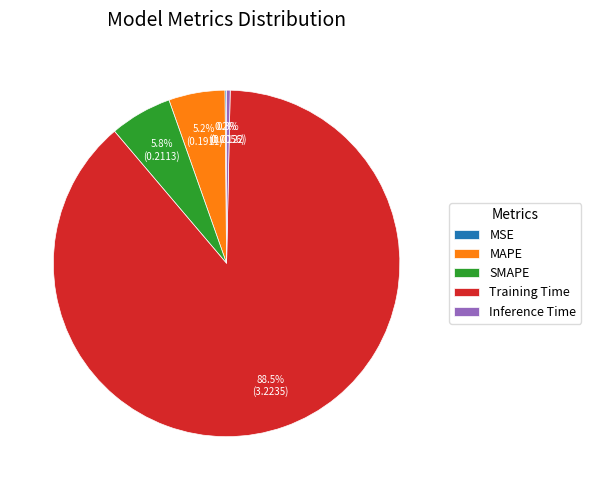

What percentage is the MAPE slice, to the nearest percent?

5%